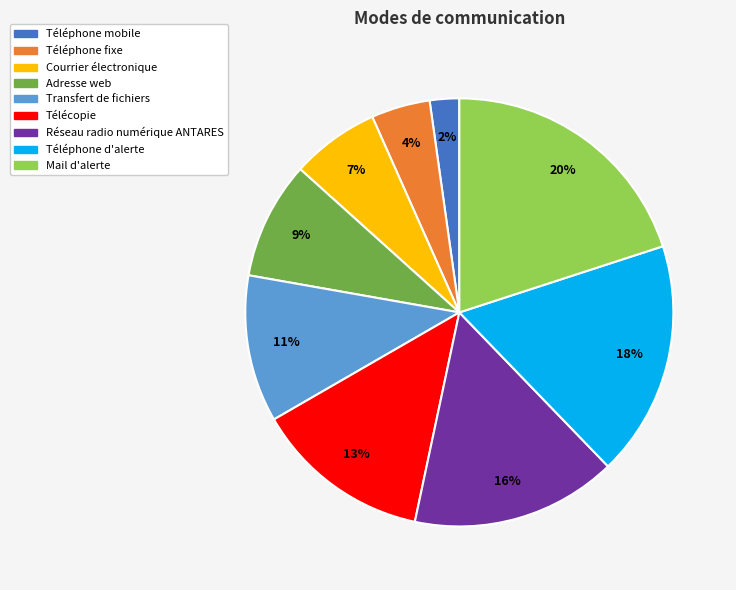

Approximately how many times larger is the value at Téléphone mobile compared to Mail d'alerte?

0.1